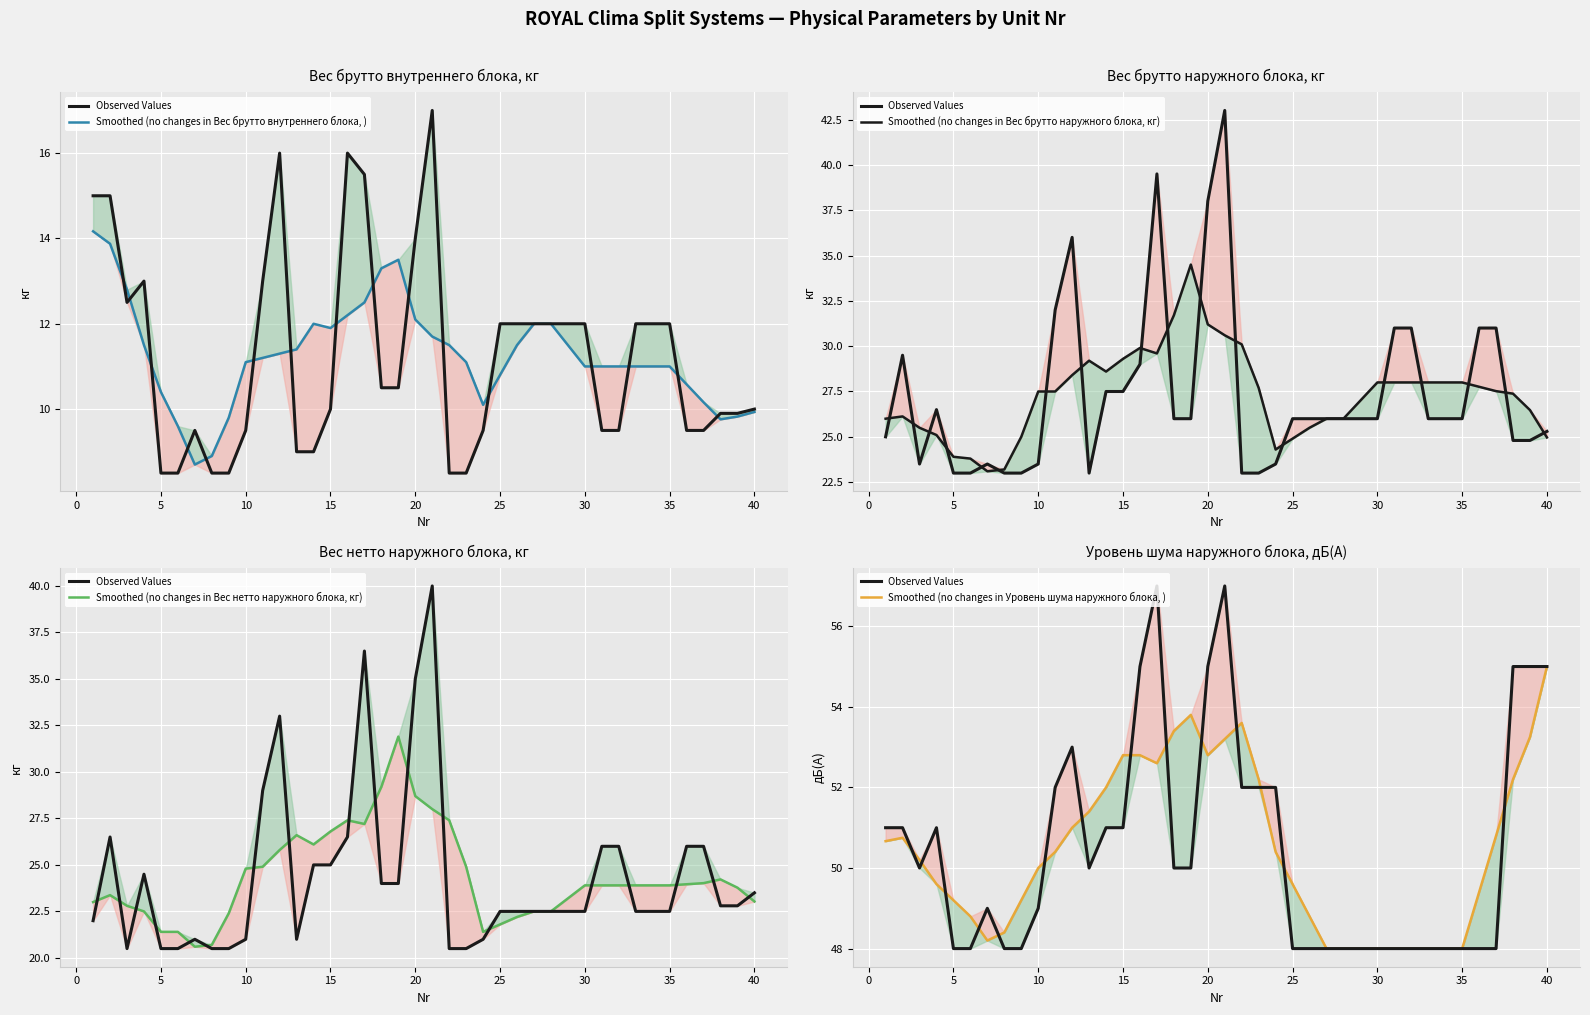

True or false: Smoothed (no changes in Вес нетто наружного блока, кг) and Smoothed (no changes in Вес брутто наружного блока, кг) intersect in this chart.

False